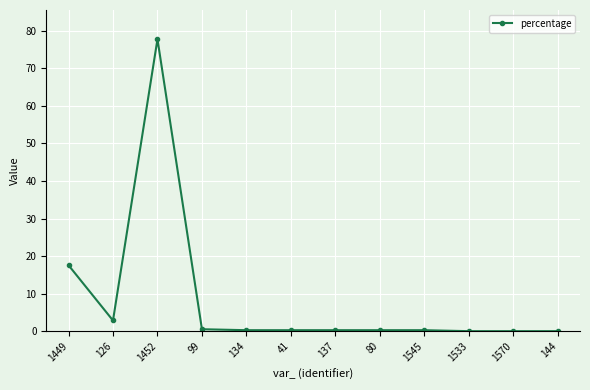

Where is the first local maximum?

1452